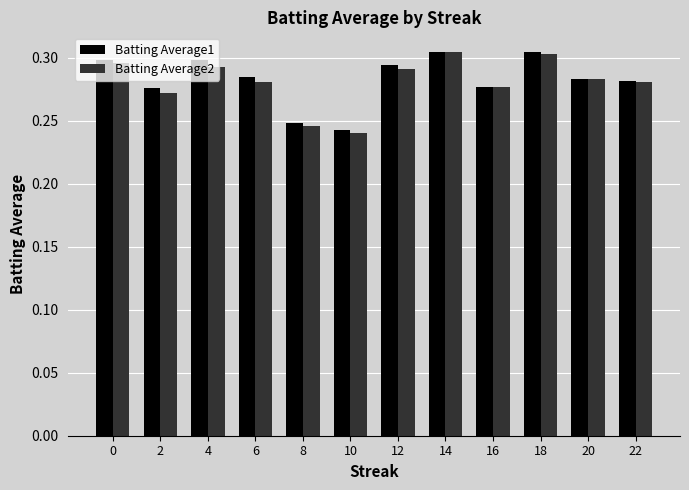

What is the total value across all series at 18?

0.6